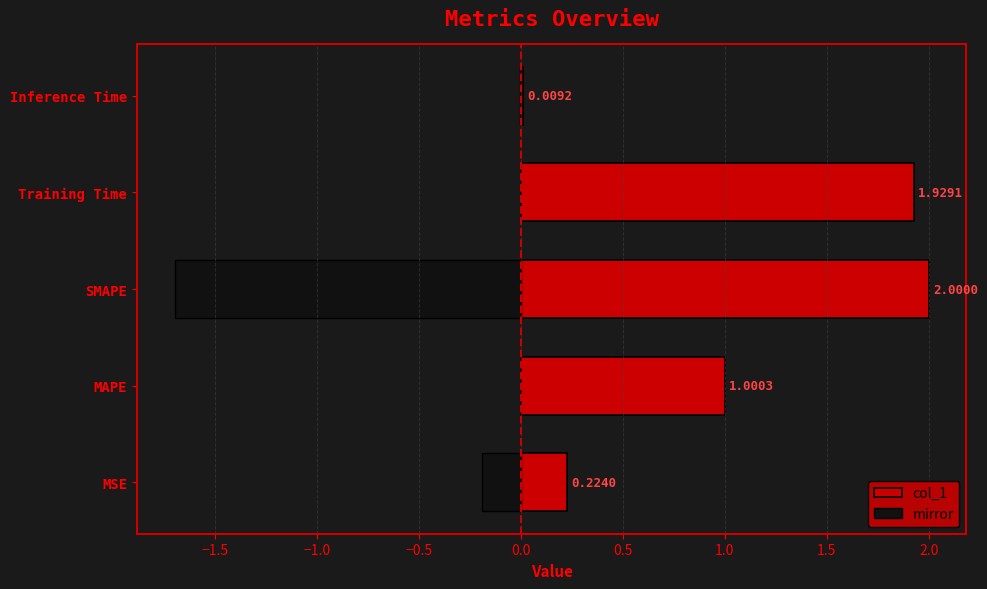

Reading right to left, what are all the values shown in this chart?

0.0	1.9	2.0	1.0	0.2